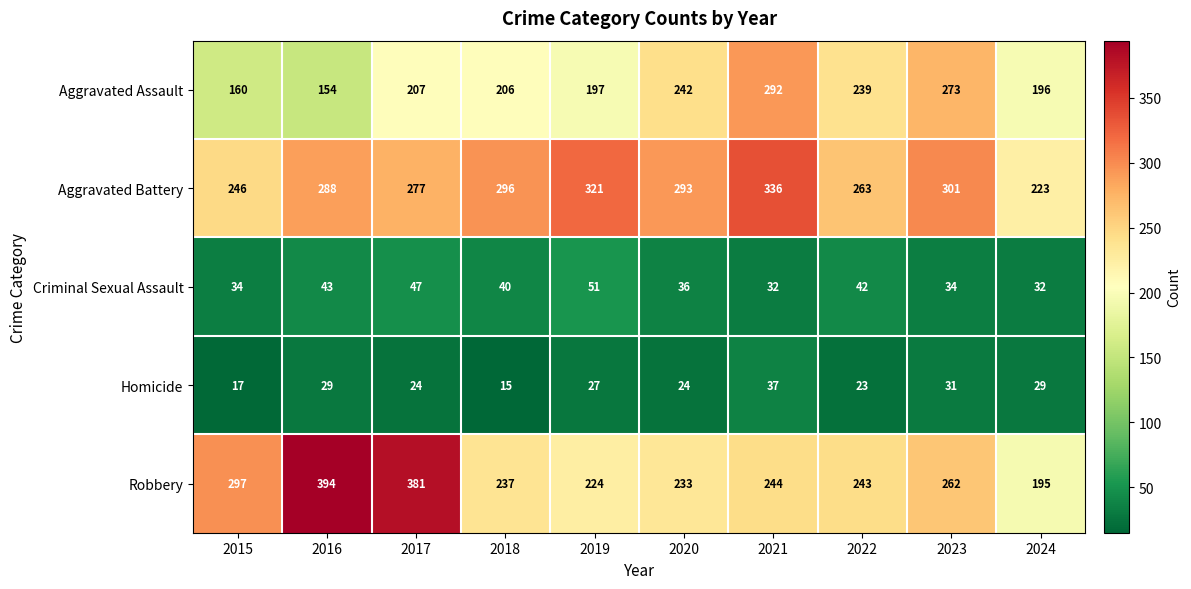

Read the Criminal Sexual Assault value at 2017.

47